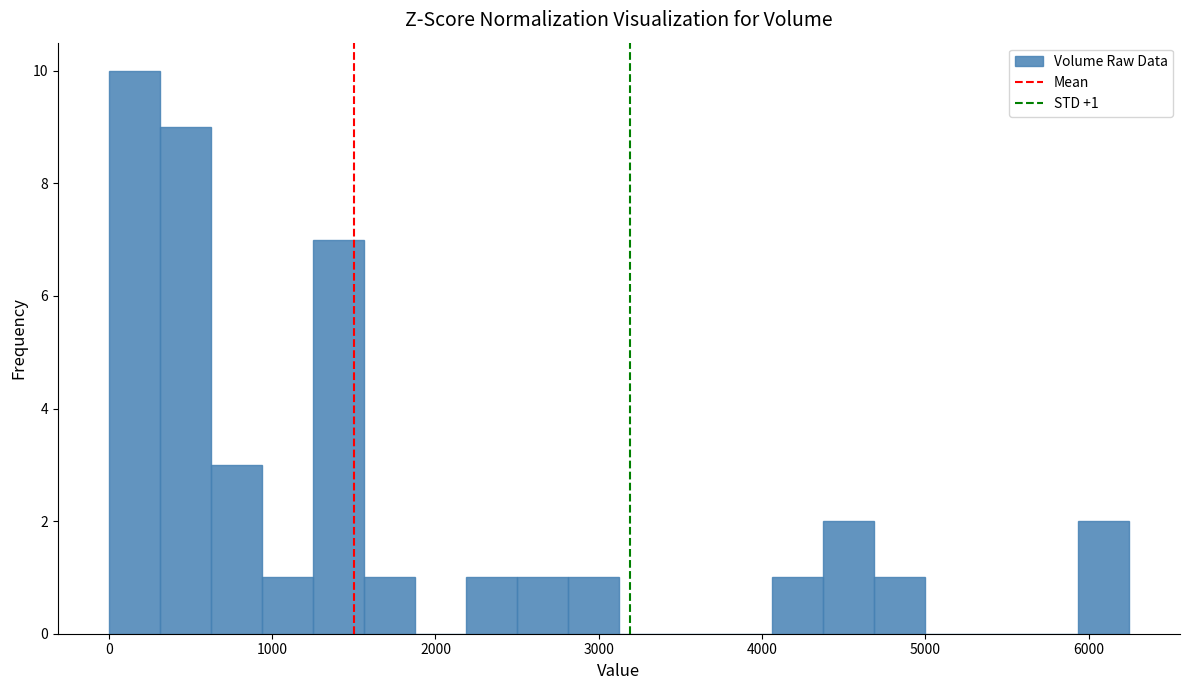

Around what value on the x-axis is the tallest bar? Give the approximate position of its centre, as read against the axis.

200